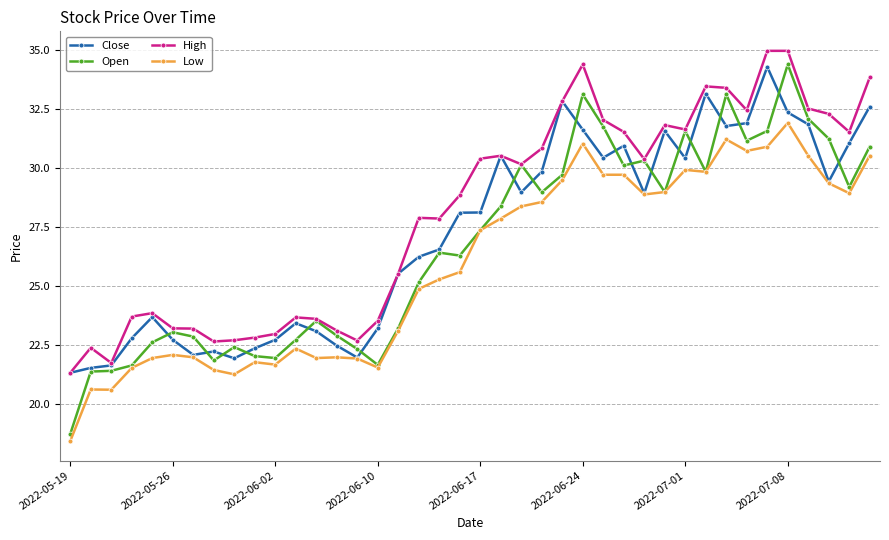

True or false: High and Low cross at least once.

False